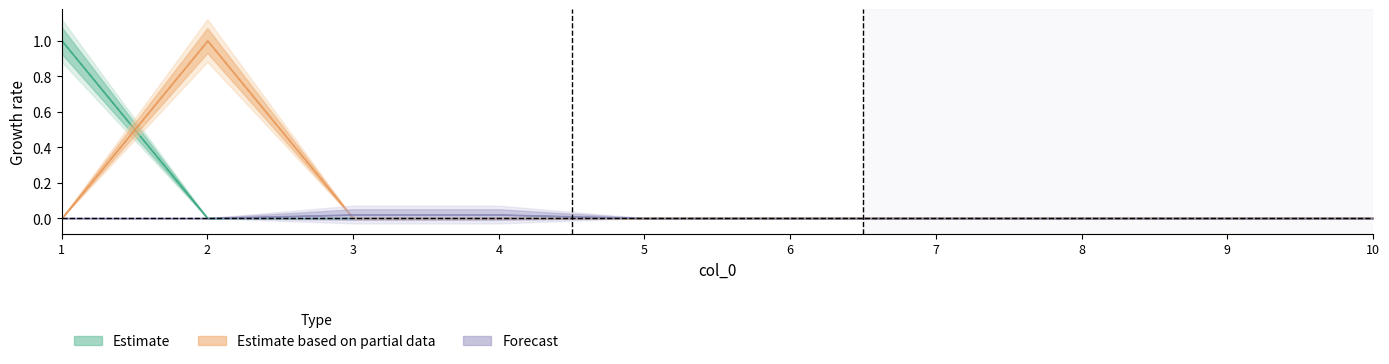

True or false: 3 and 7 intersect in this chart.

False